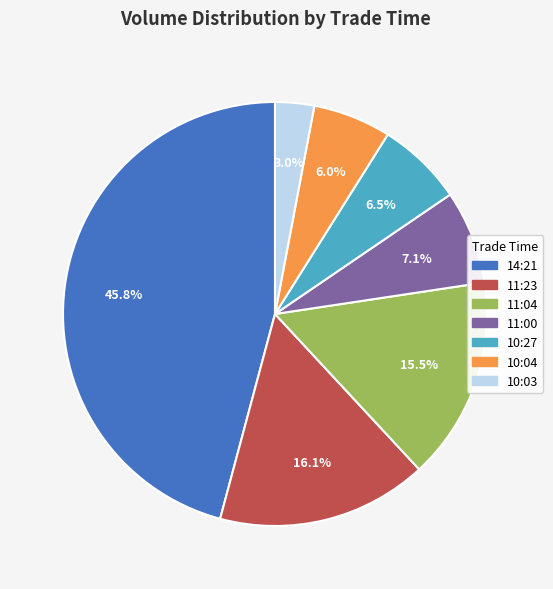

The 11:23 slice represents 8% of the pie. True or false?

False